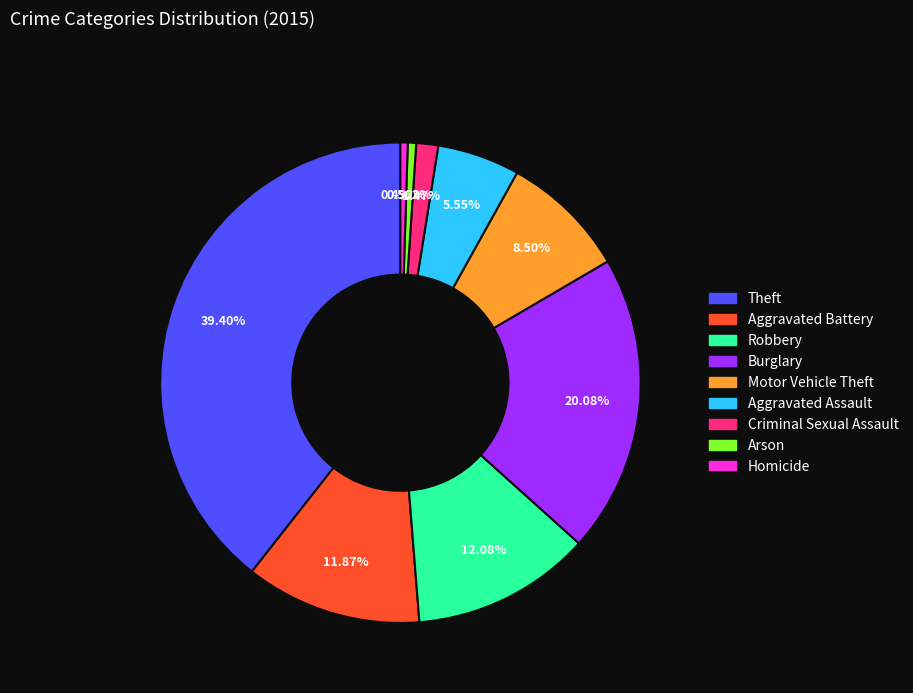

To the nearest percent, what is the average slice percentage?

11%